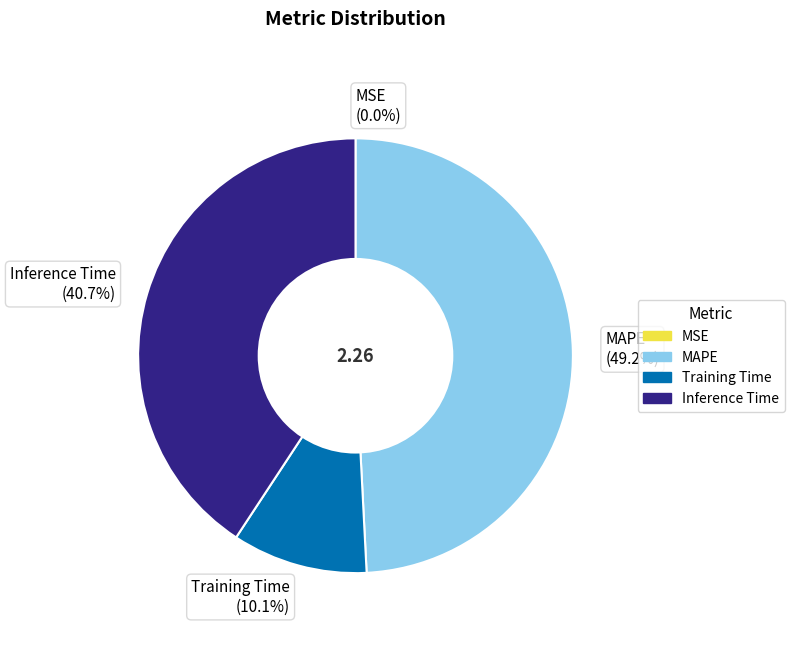

How much of the chart is everything except Training Time (10.1%)?

89.9%